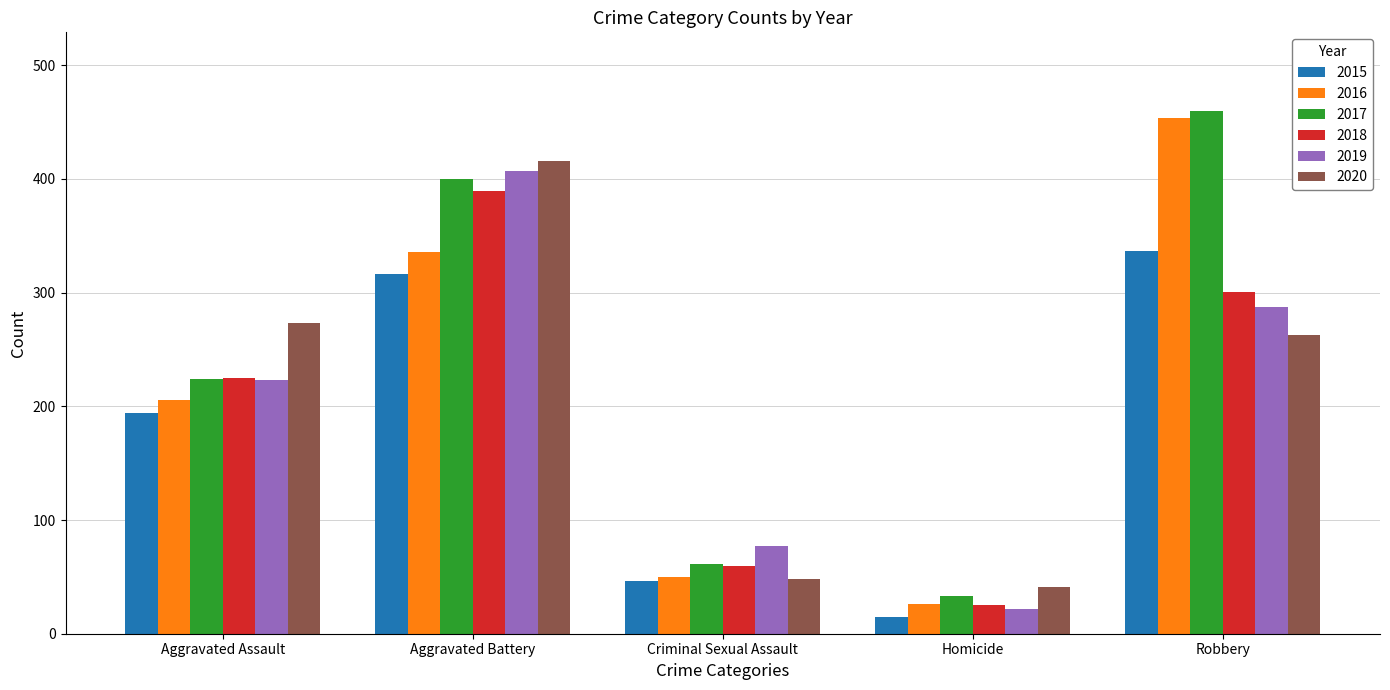

Where is 2017 nearest to the value 246?

Aggravated Assault